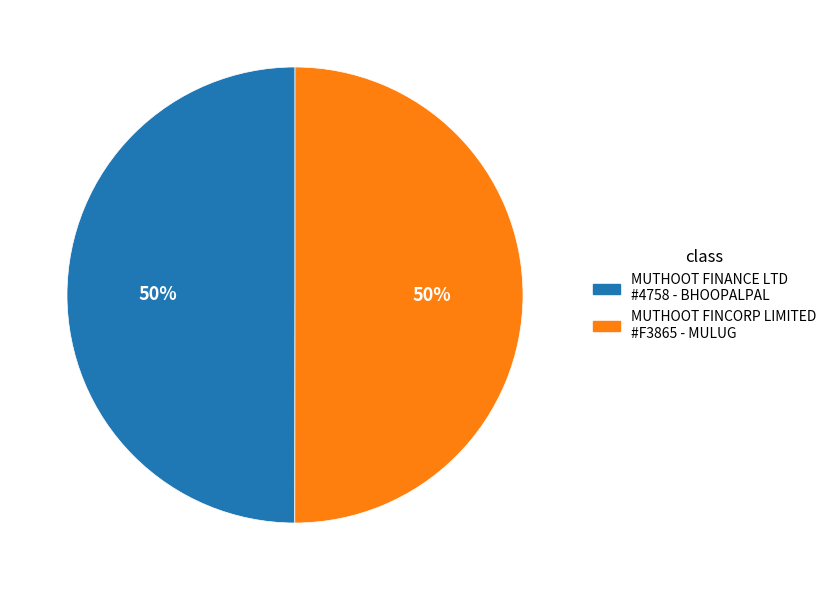

Combined, do MUTHOOT FINCORP LIMITED #F3865 - MULUG and MUTHOOT FINANCE LTD #4758 - BHOOPALPAL account for over 50%?

Yes